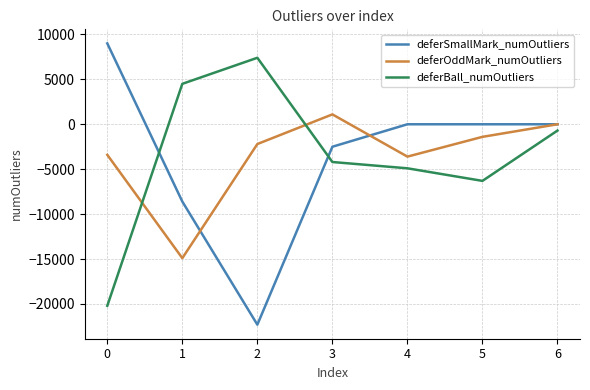

In deferOddMark_numOutliers, how many points are higher than both neighbors (excluding endpoints)?

1